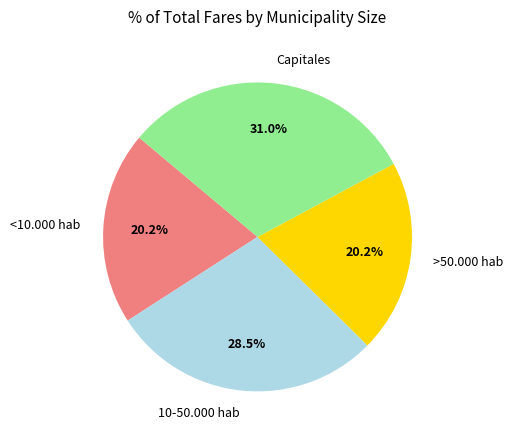

To the nearest percent, what portion does Capitales represent?

31%